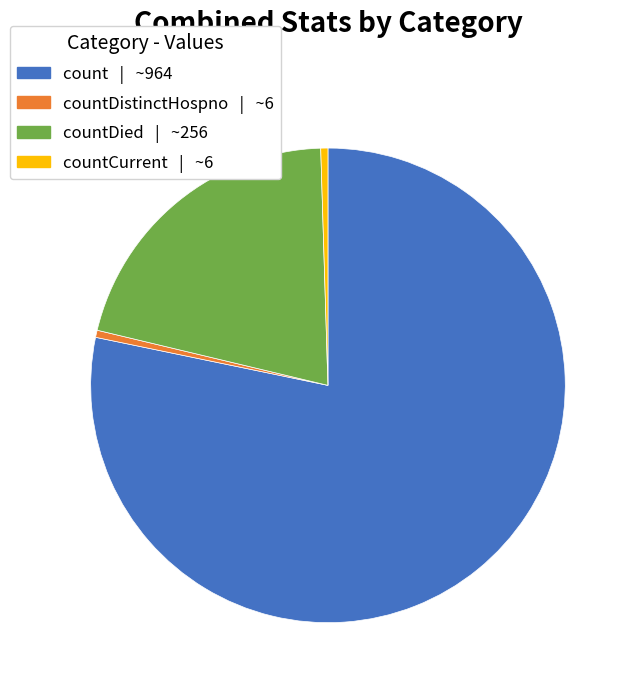

Does any single category account for the majority?

Yes